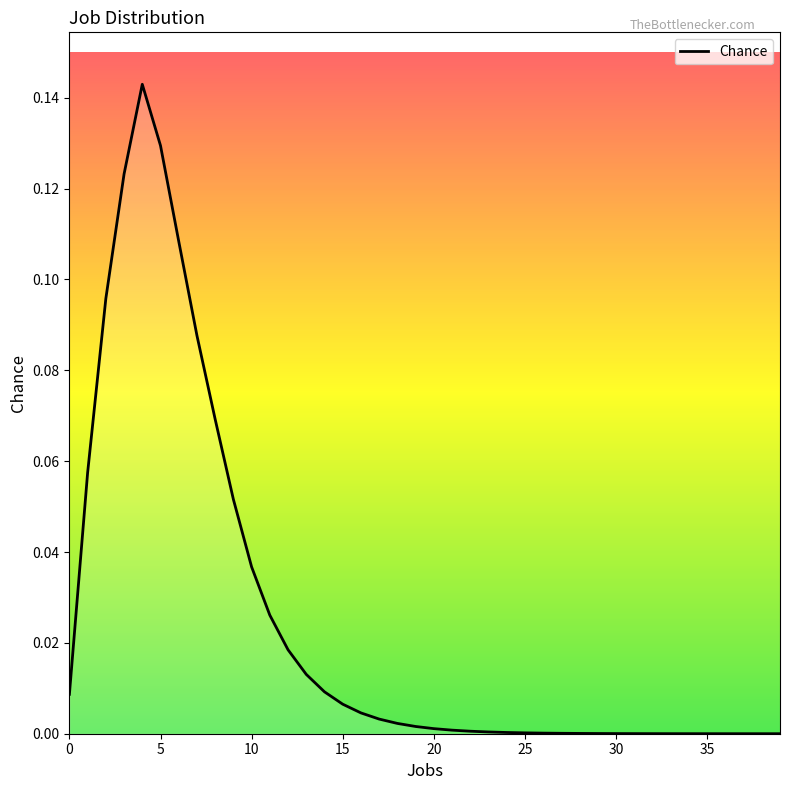

How many lines are shown in the chart?

1